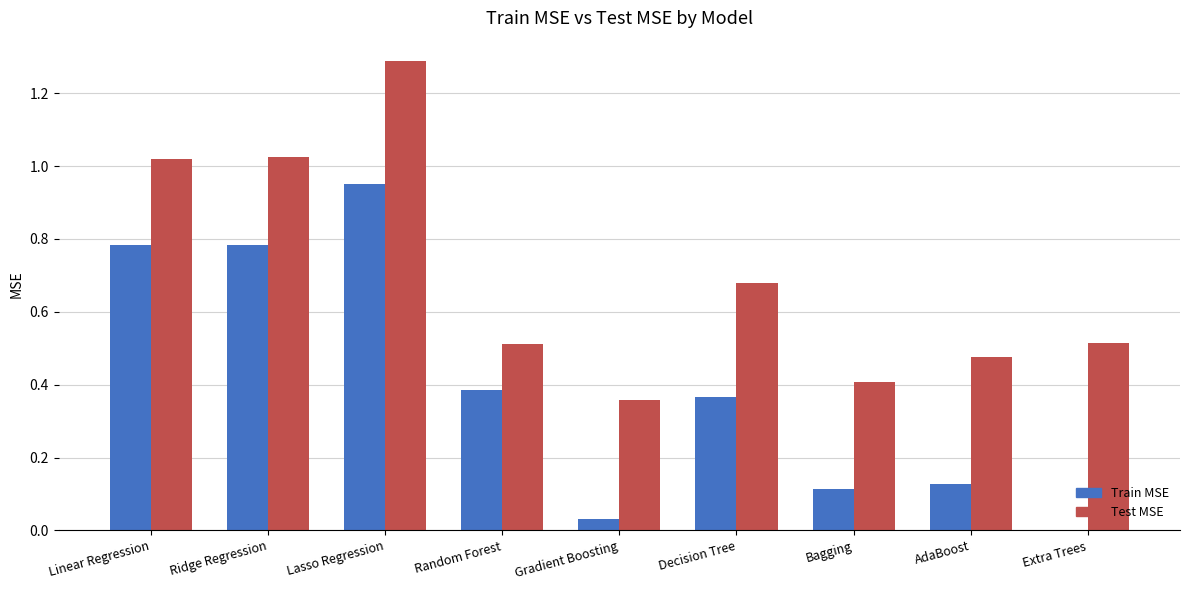

What is the sum of the Train MSE values at Lasso Regression and Random Forest?

1.3